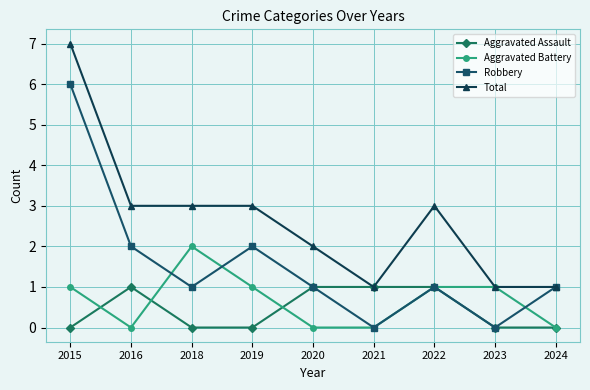

What is the difference between the maximum and minimum values in the Aggravated Assault series?

1